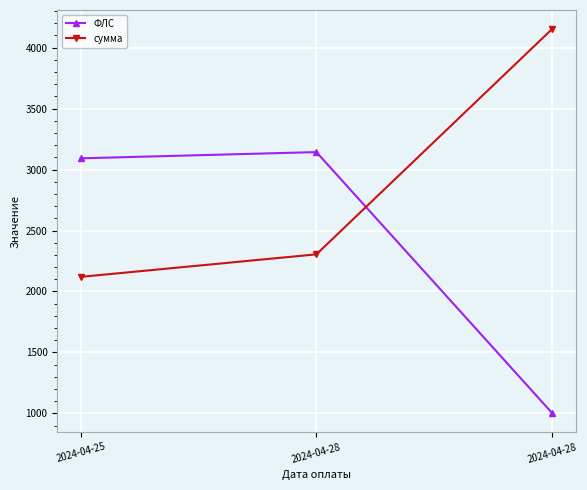

How many categories are shown in the chart?

3